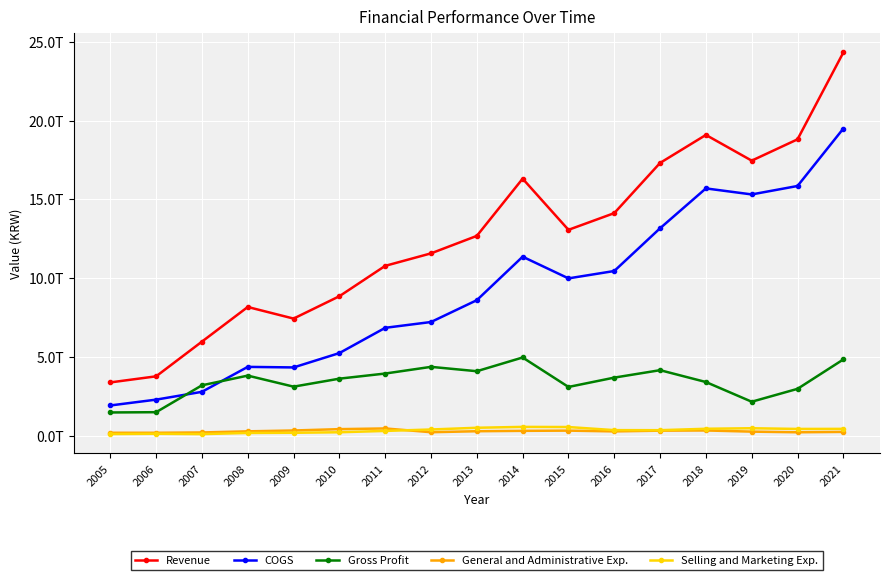

What is the difference between the maximum and second lowest values in the Revenue series?

20564061000000